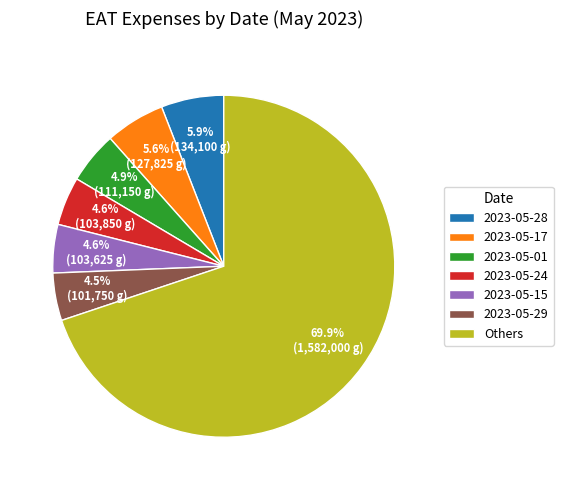

Approximately how many times larger is the value at 2023-05-15 compared to 2023-05-01?

0.9